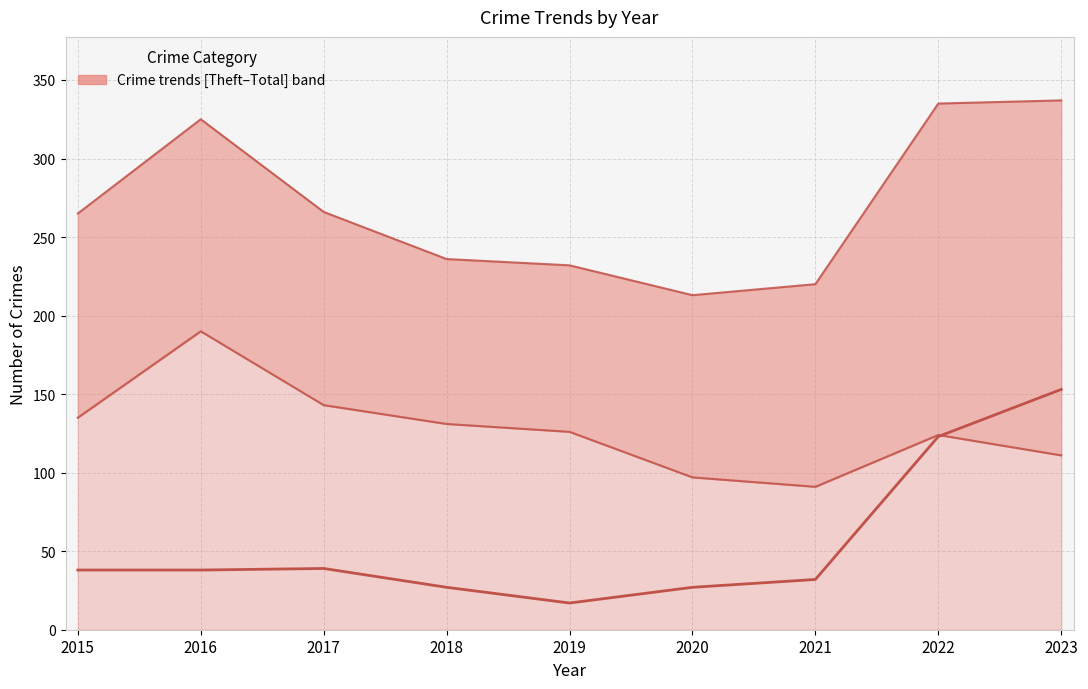

Reading left to right, list all the values displayed in this chart.

Motor Vehicle Theft: 2015=38	2016=38	2017=39	2018=27	2019=17	2020=27	2021=32	2022=123	2023=153
Theft: 2015=135	2016=190	2017=143	2018=131	2019=126	2020=97	2021=91	2022=124	2023=111
Total: 2015=265	2016=325	2017=266	2018=236	2019=232	2020=213	2021=220	2022=335	2023=337